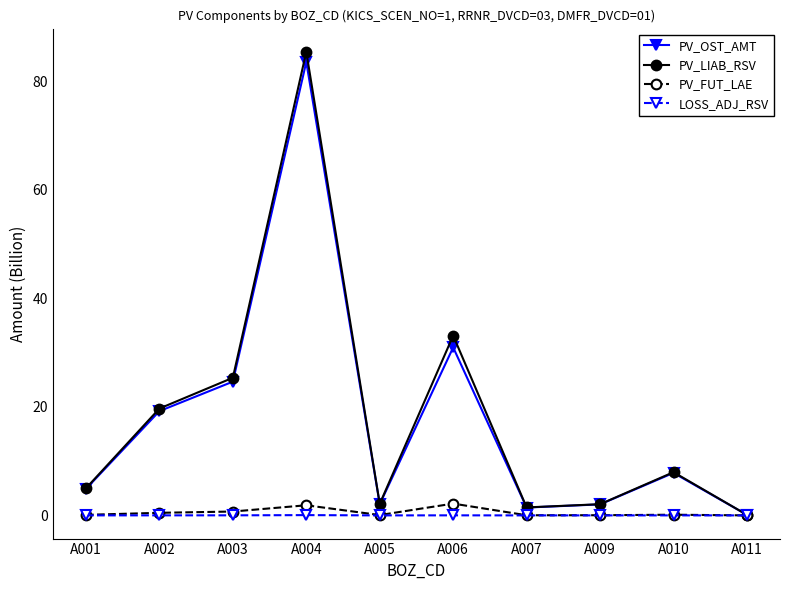

Is it true that PV_FUT_LAE equals 0.5 at A002?

True